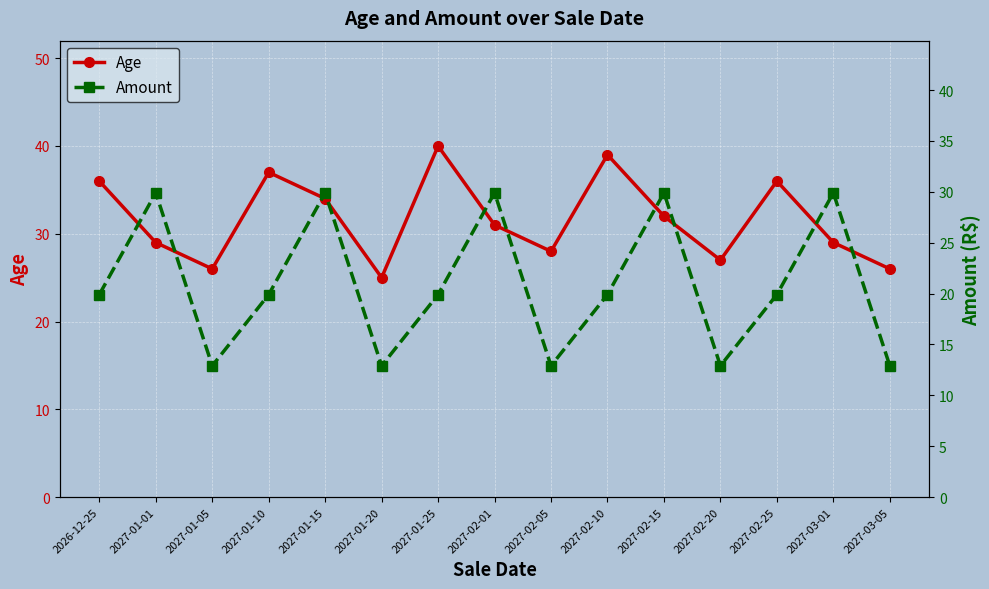

At which category does Age reach its first local valley?

2027-01-05